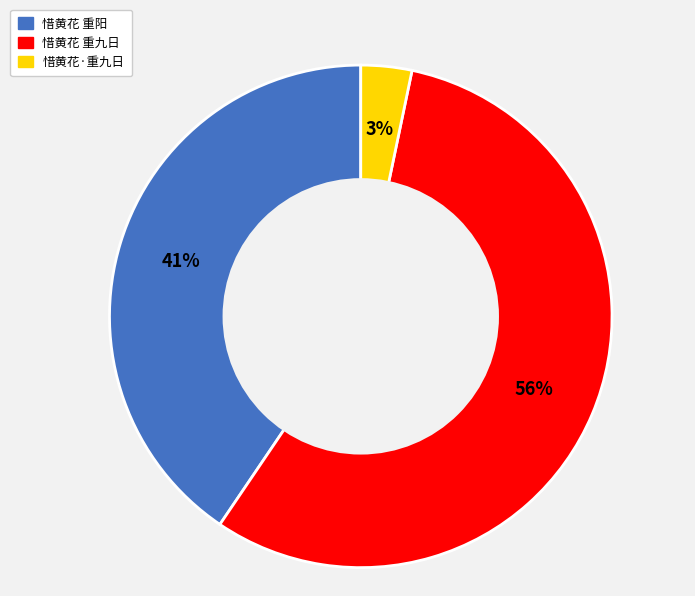

To the nearest percent, what is the average slice percentage?

33%